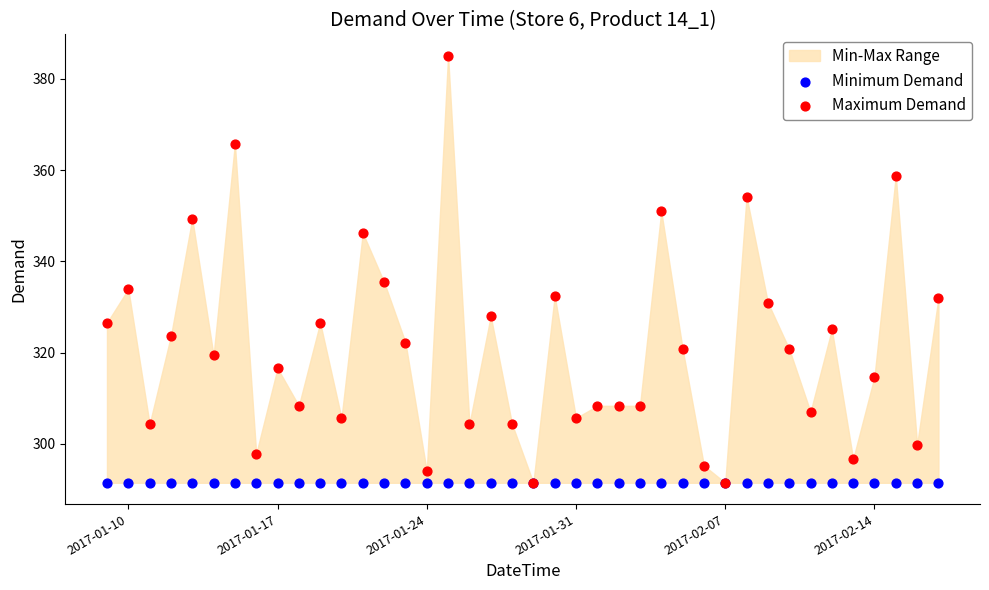

Across all series, what Y value is closest to 338?

335.4